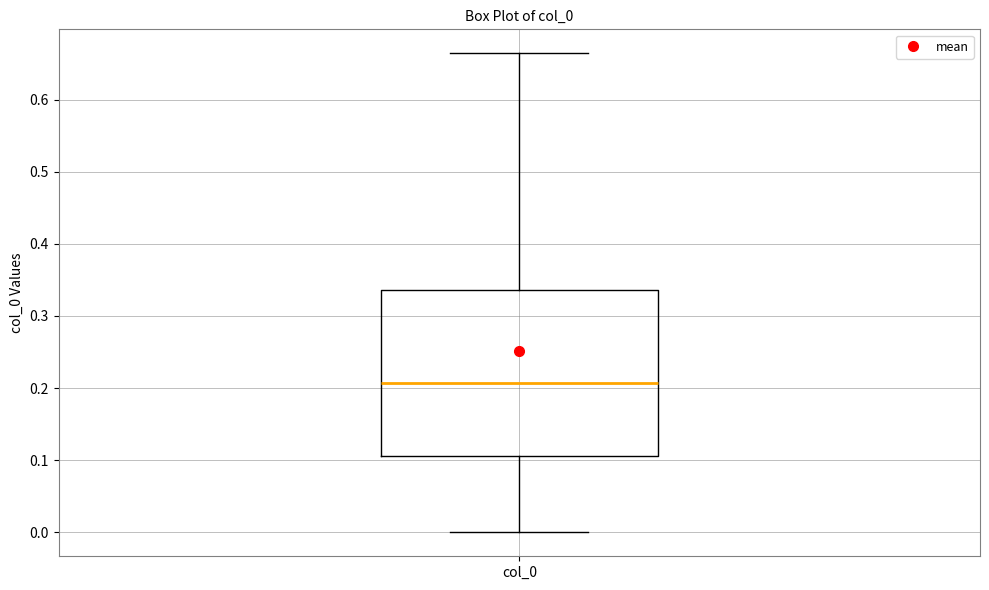

Where does the median line of the box for col_0 sit on the y-axis? The values are not printed on the chart, so give them approximately, as read against the axis.

0.21